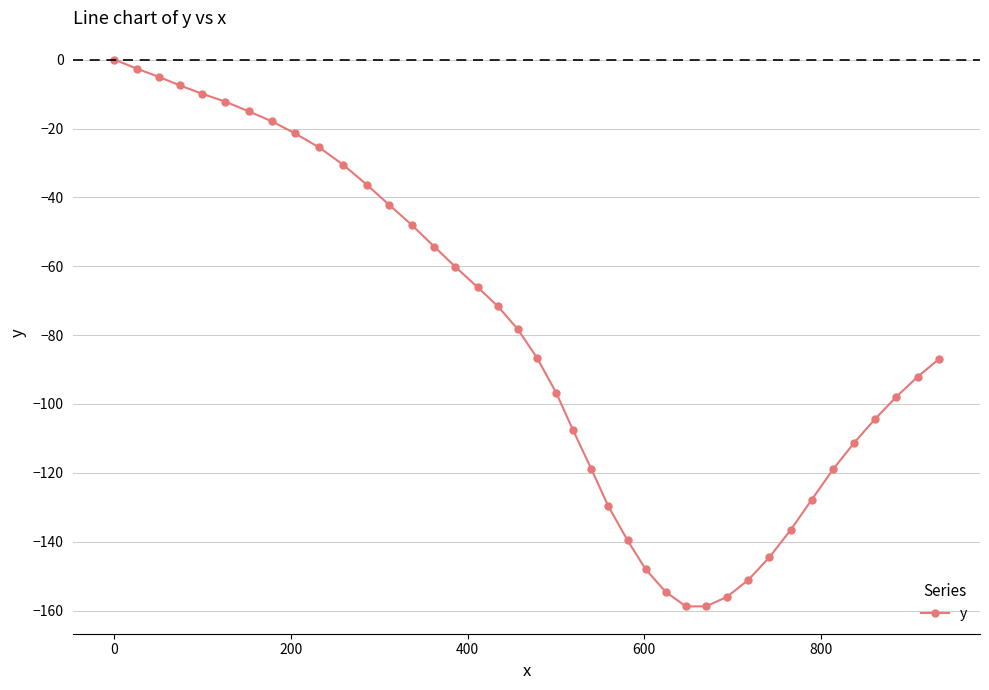

What is the average value?

-80.8